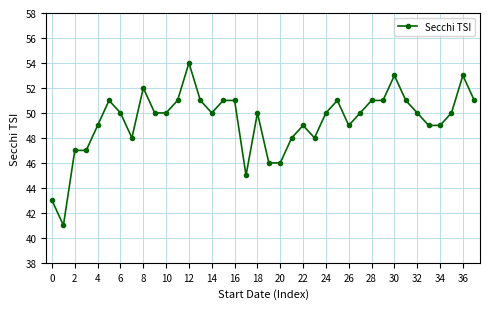

What is the maximum value shown in the chart?

54